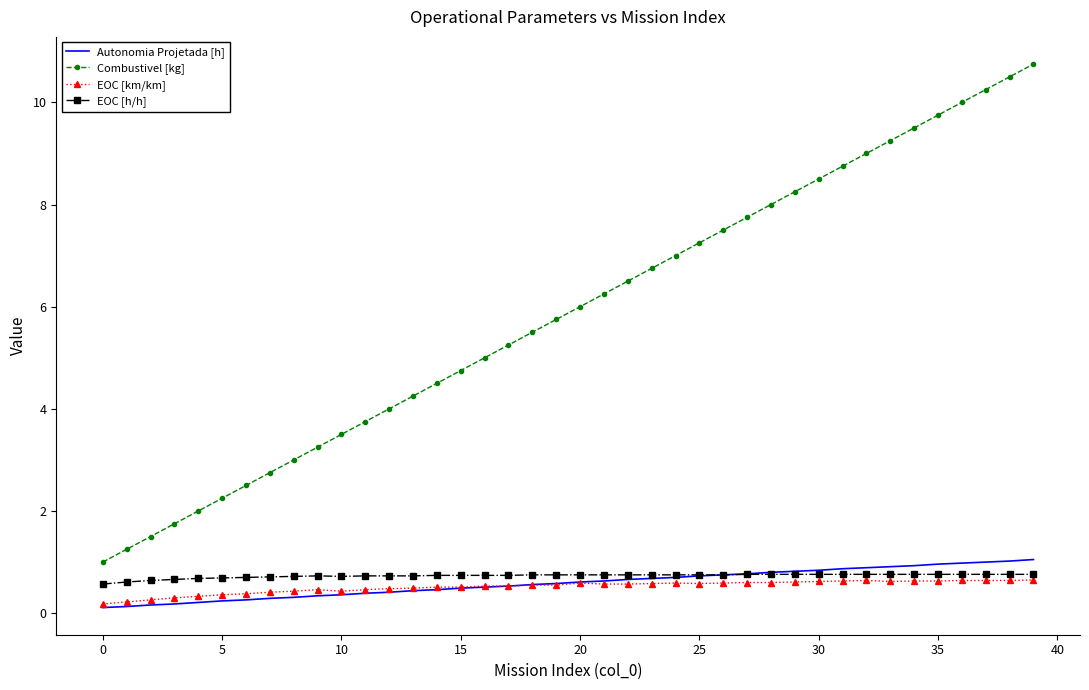

True or false: Combustivel [kg] and Autonomia Projetada [h] intersect in this chart.

False